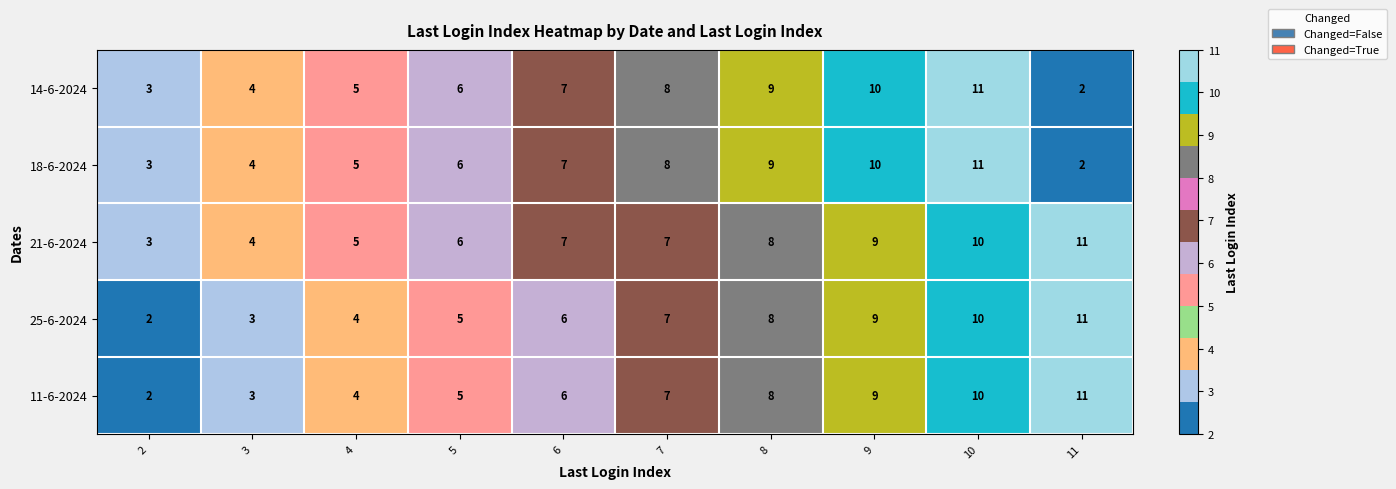

At which label is 14-6-2024 closest to 6?

5